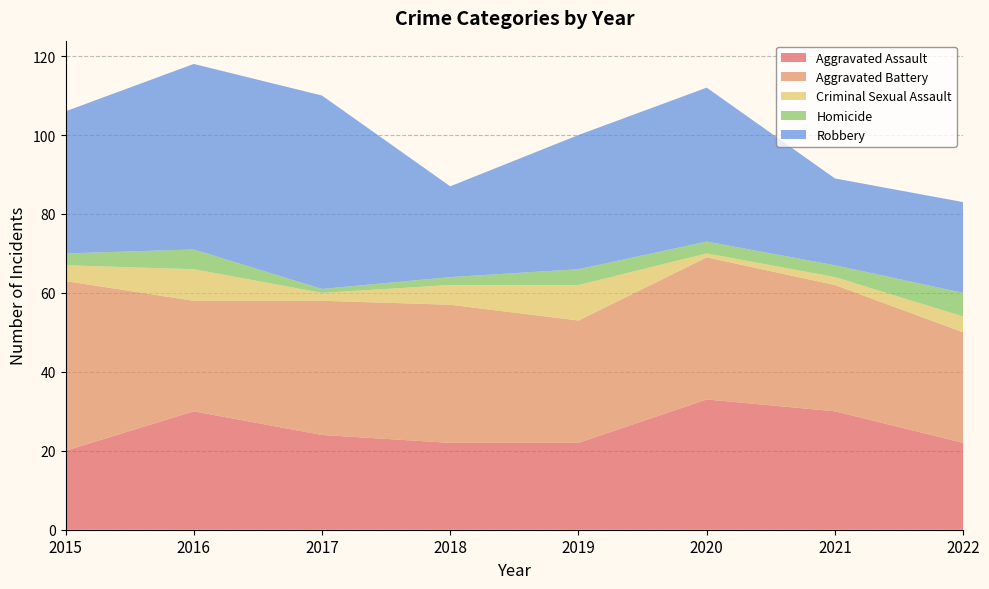

Reading left to right, extract all data points from this chart.

Aggravated Assault: 20	30	24	22	22	33	30	22
Aggravated Battery: 43	28	34	35	31	36	32	28
Criminal Sexual Assault: 4	8	2	5	9	1	2	4
Homicide: 3	5	1	2	4	3	3	6
Robbery: 36	47	49	23	34	39	22	23